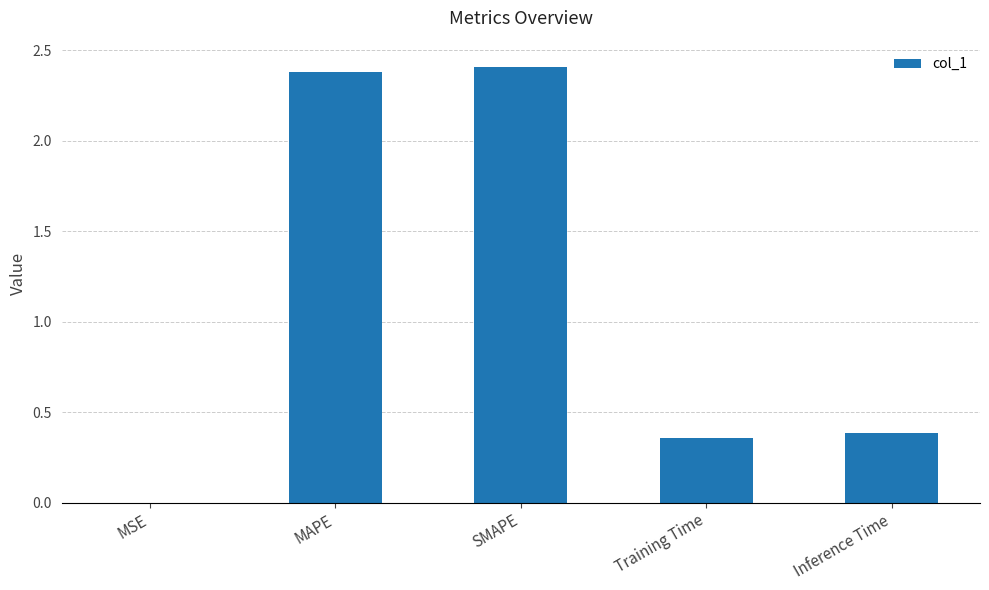

Which has a higher value, MSE or MAPE?

MAPE